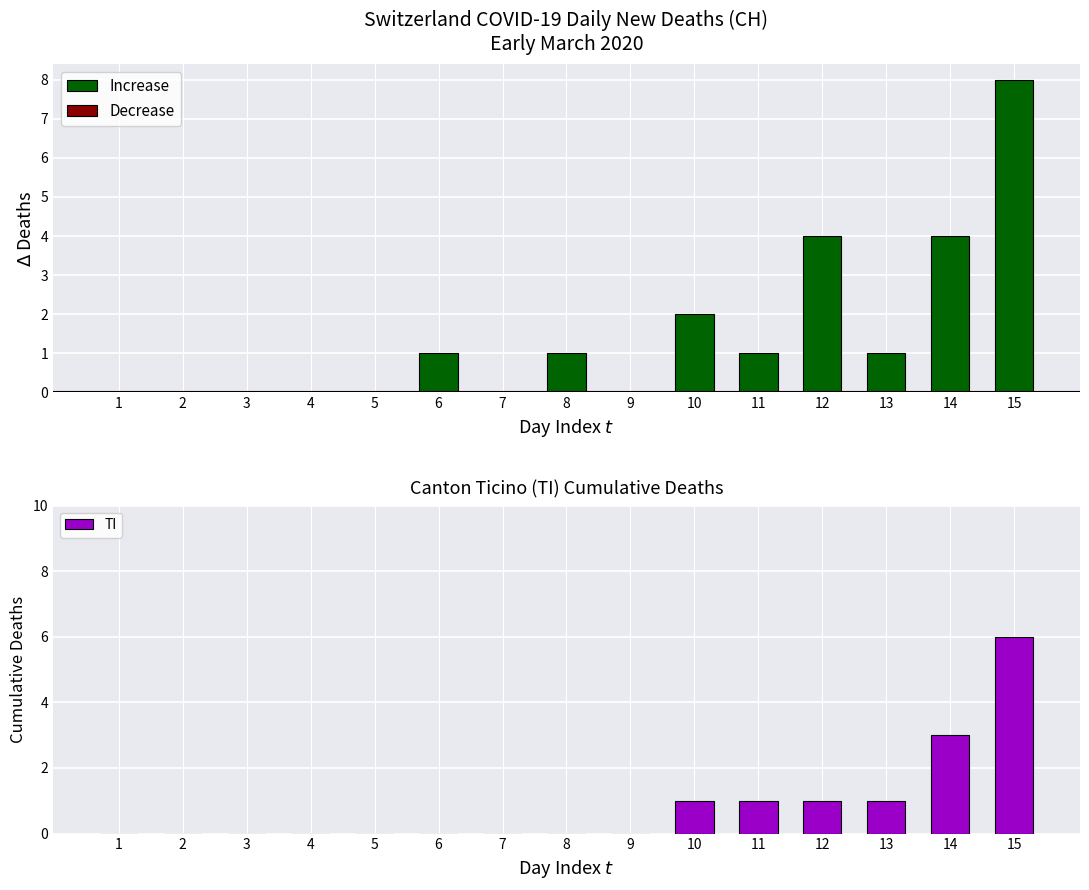

The value of Increase at 3 is -5. True or false?

False